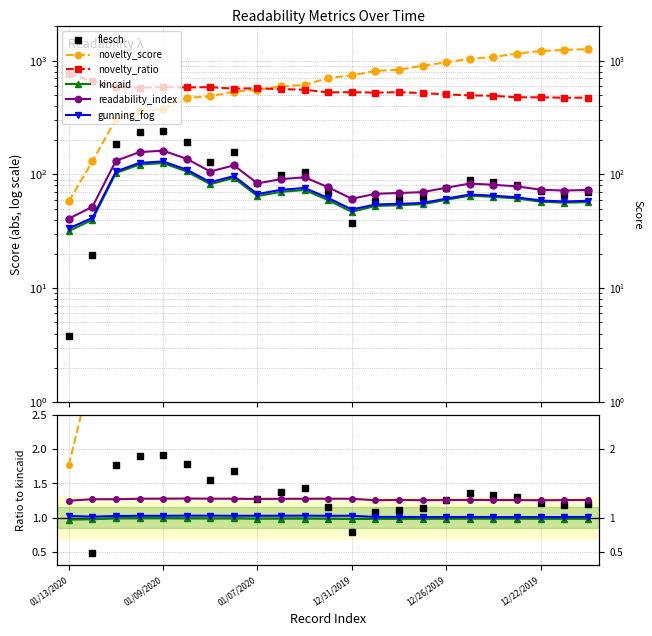

What is the value of the flesch point at the 8th from the left?

1.7